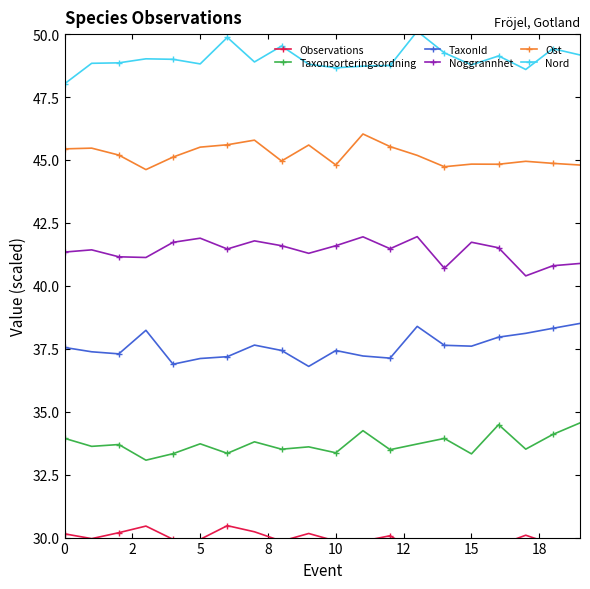

What is the label of the 3rd point from the right?

17